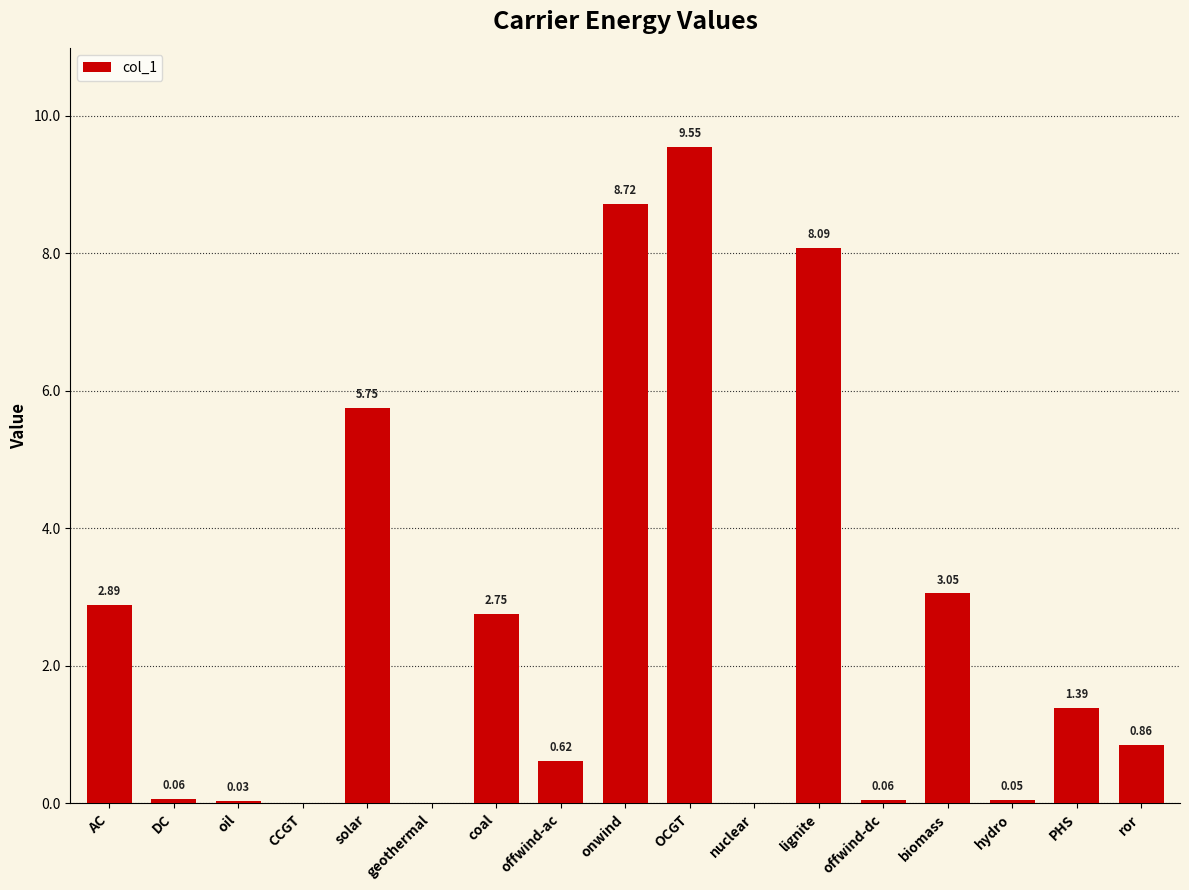

What is the change in value from DC to coal?

+2.7